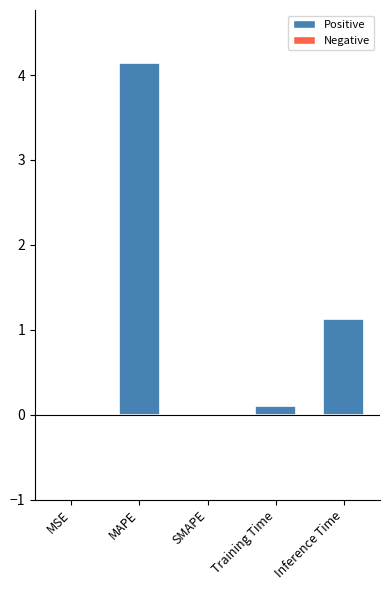

What is the maximum value shown in the chart?

4.1